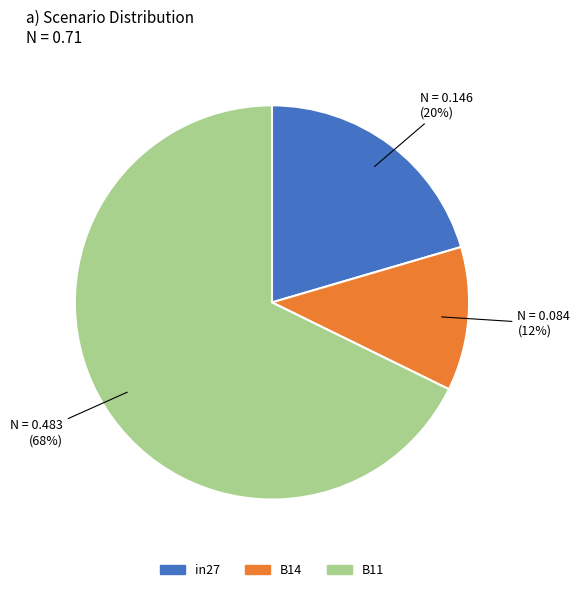

Which has a higher value, B11 or in27?

B11